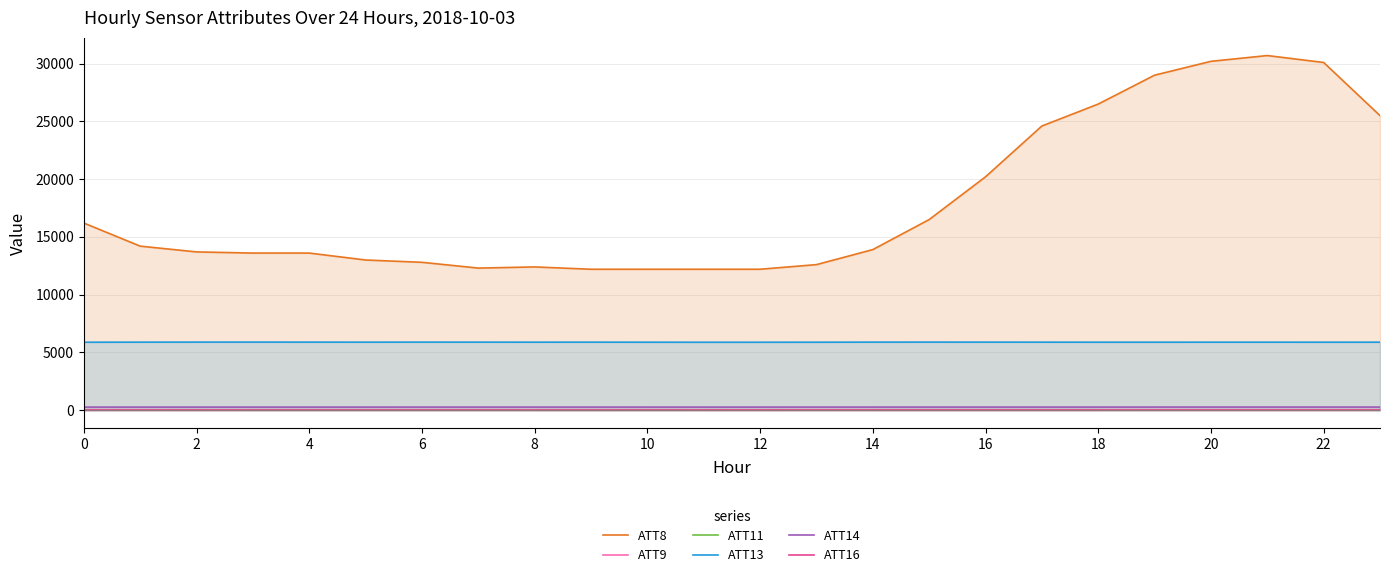

Is the value of ATT9 at 2 greater than the value of ATT8 at 10?

No